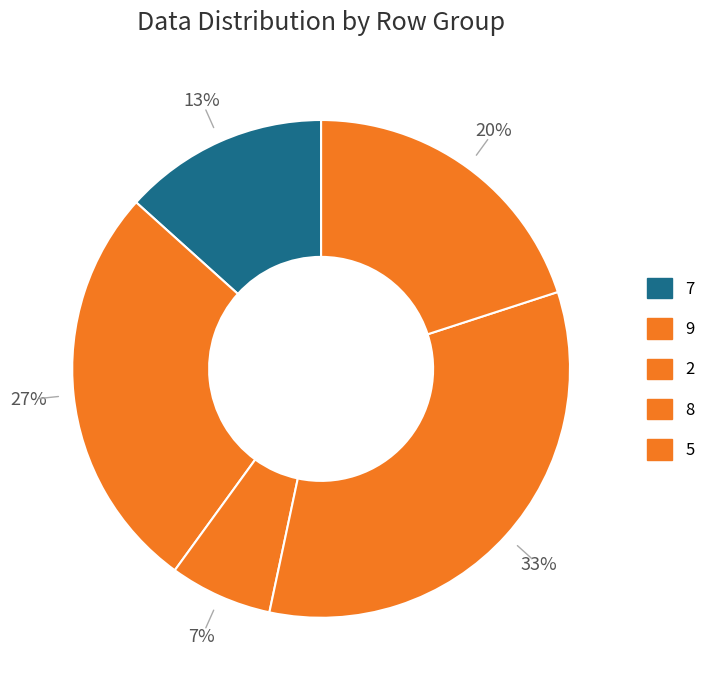

Count the number of slices in the pie.

5